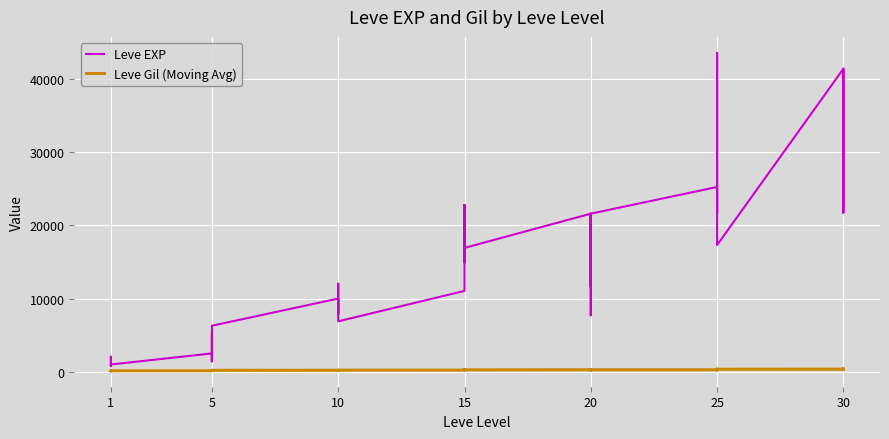

What is the minimum value for Leve Gil (Moving Avg)?

113.0